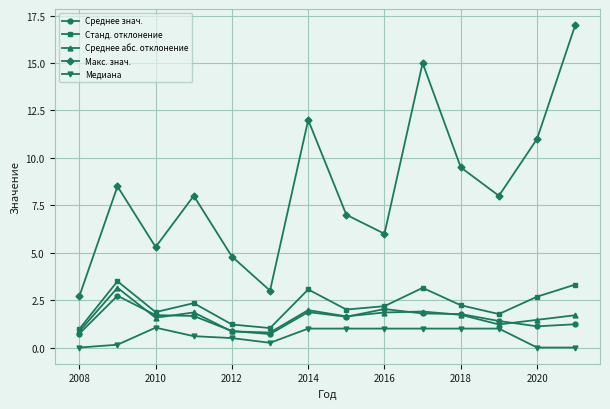

In Станд. отклонение, how many points are higher than both neighbors (excluding endpoints)?

4